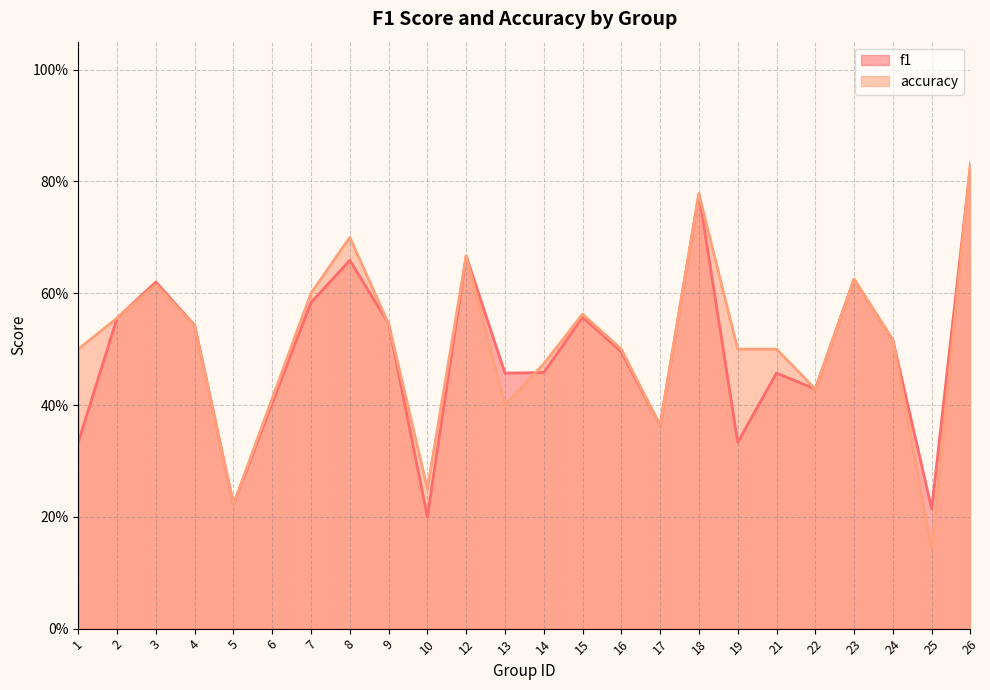

At 1, list the series in order from smallest to largest.

f1, accuracy